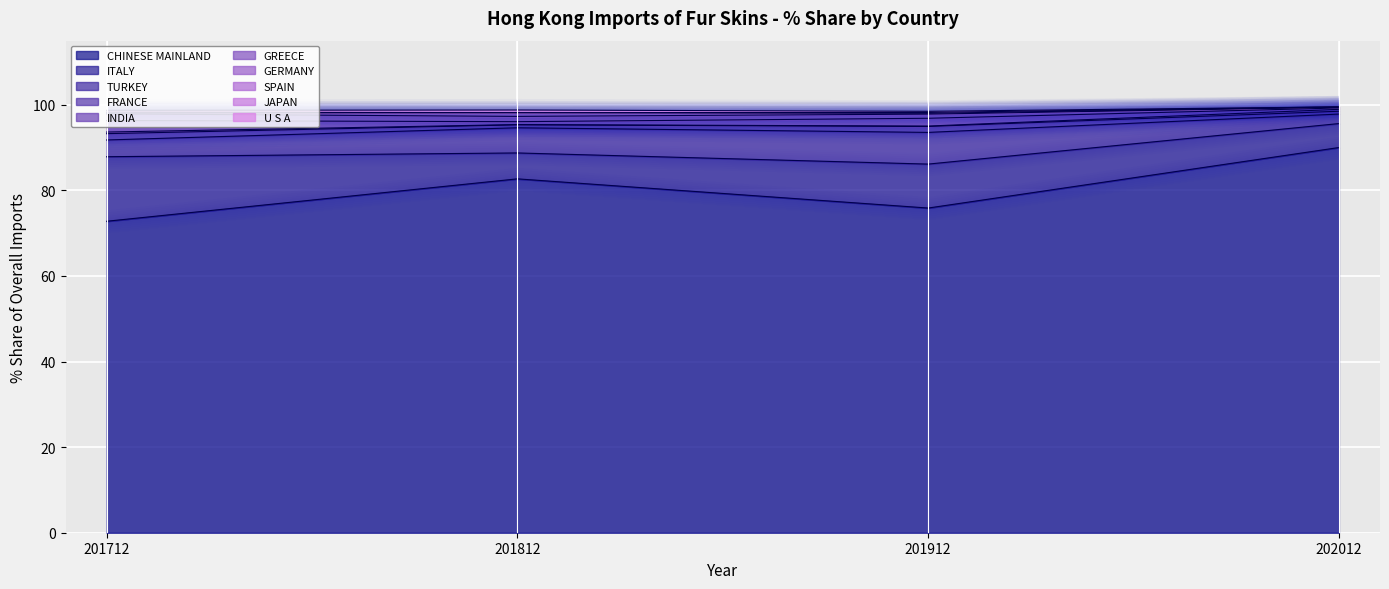

Reading left to right, what are all the values shown in this chart?

201712_% Share: CHINESE MAINLAND=72.8	ITALY=15.1	TURKEY=3.9	FRANCE=1.5	INDIA=0.4	GREECE=2.7	GERMANY=1.6	SPAIN=0.2	JAPAN=0.2	U S A=0.4
201812_% Share: CHINESE MAINLAND=82.7	ITALY=6.1	TURKEY=5.9	FRANCE=0.7	INDIA=0.1	GREECE=0.7	GERMANY=1.2	SPAIN=0.8	JAPAN=0.0	U S A=0.6
201912_% Share: CHINESE MAINLAND=75.9	ITALY=10.3	TURKEY=7.4	FRANCE=1.4	INDIA=0.1	GREECE=1.8	GERMANY=1.0	SPAIN=0.2	JAPAN=0.2	U S A=0.3
202012_% Share: CHINESE MAINLAND=90.0	ITALY=5.6	TURKEY=2.2	FRANCE=0.7	INDIA=0.4	GREECE=0.3	GERMANY=0.2	SPAIN=0.1	JAPAN=0.0	U S A=0.0